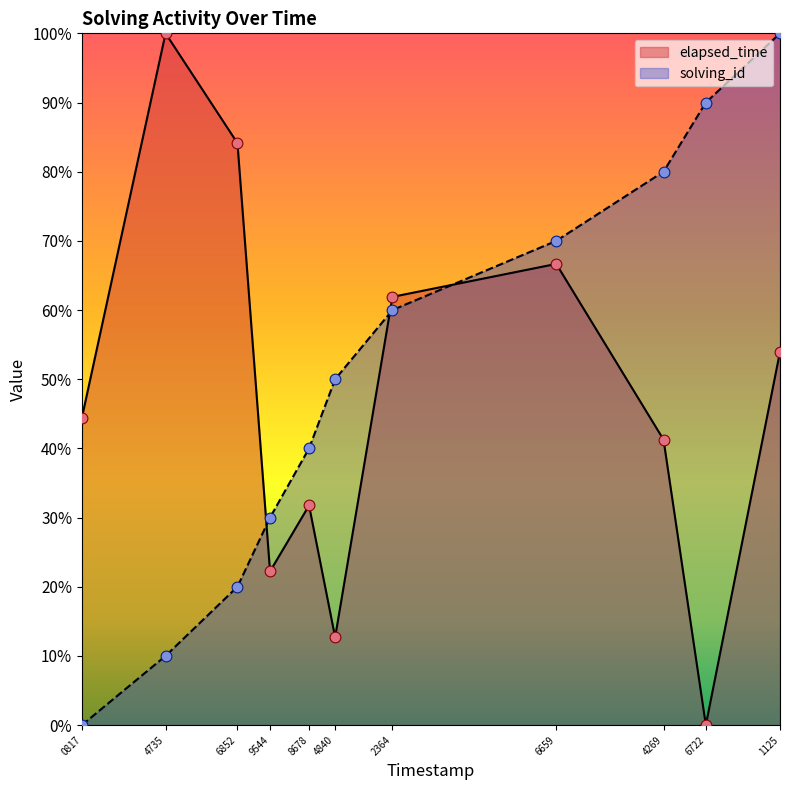

Which series contains the lowest Y value?

solving_id